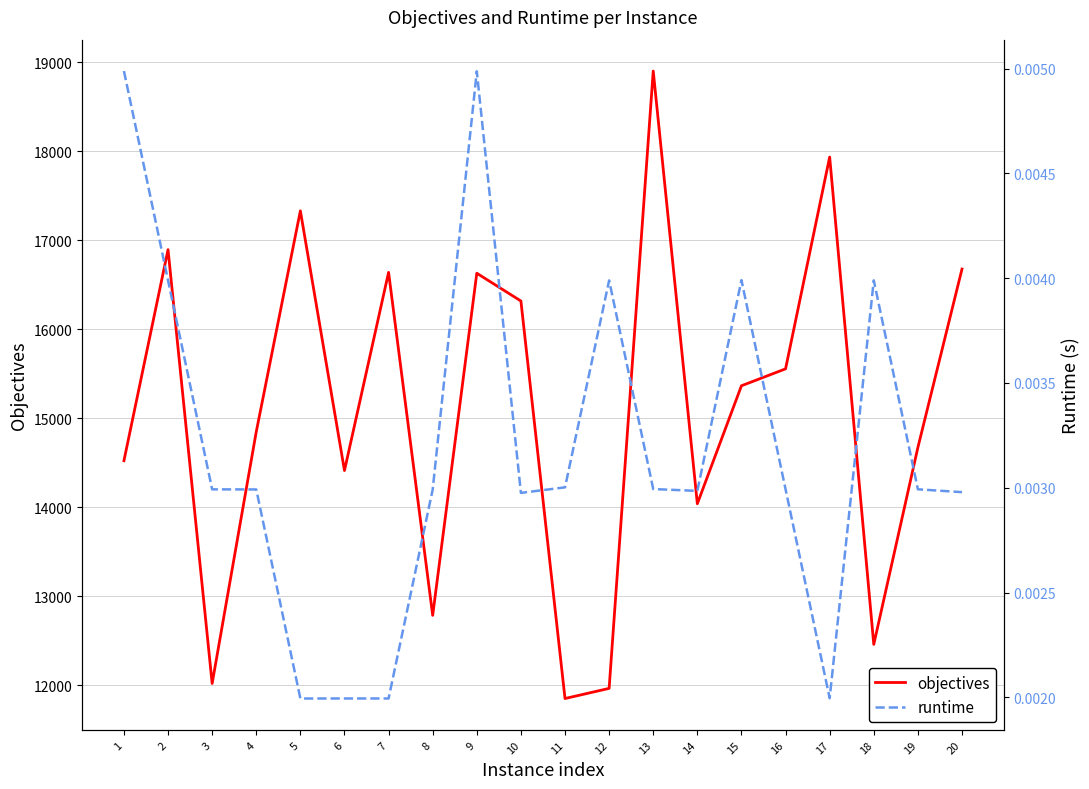

Is it true that objectives equals 15554.0 at 16?

True